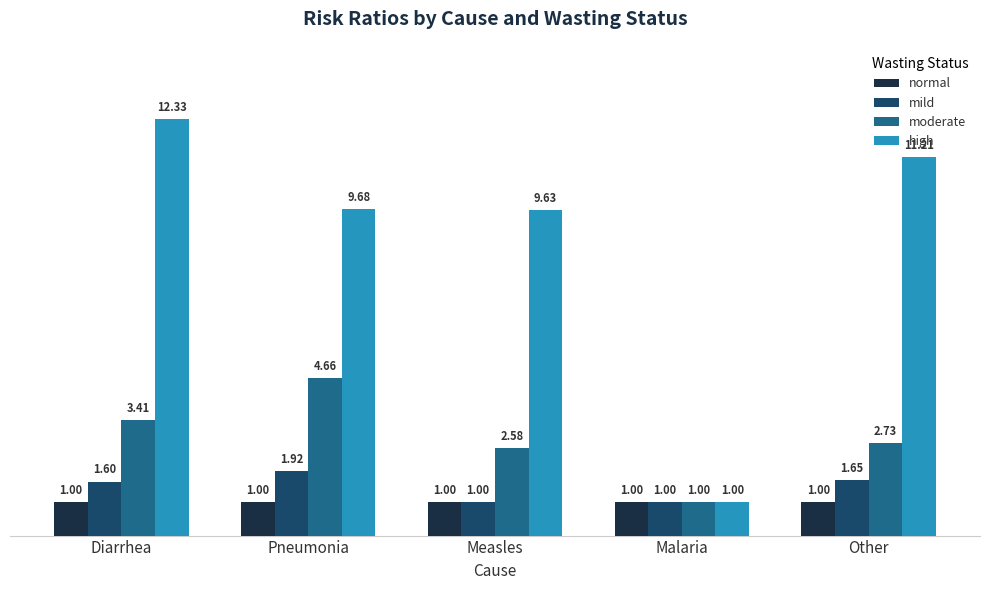

How many categories are shown in the chart?

5